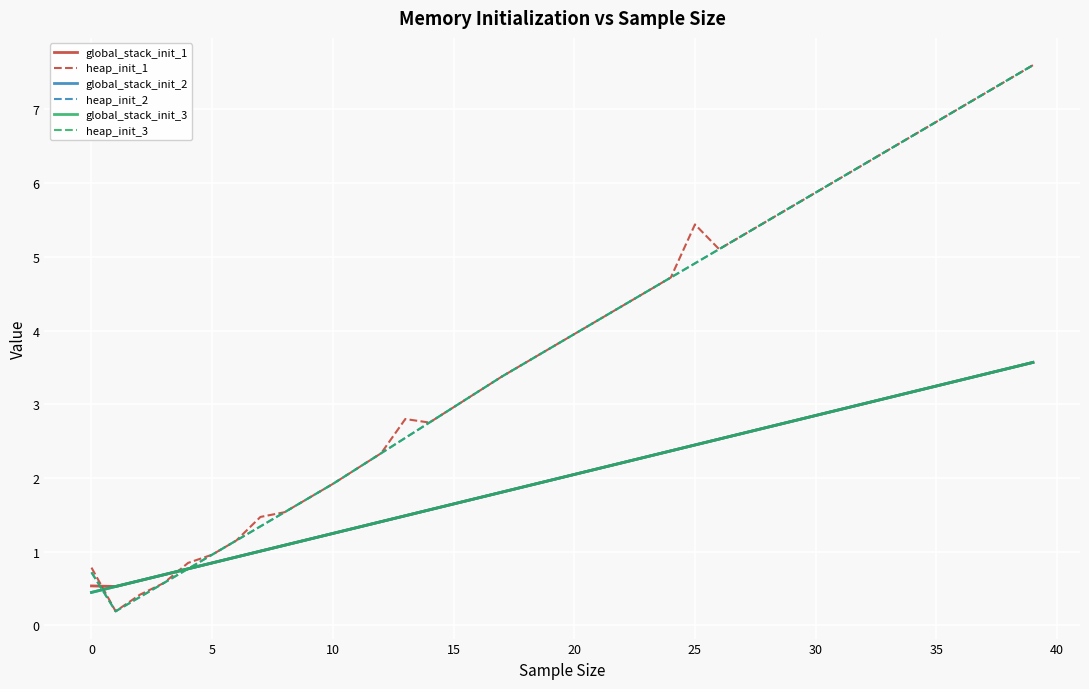

Does the chart display data point markers on the line(s)?

No